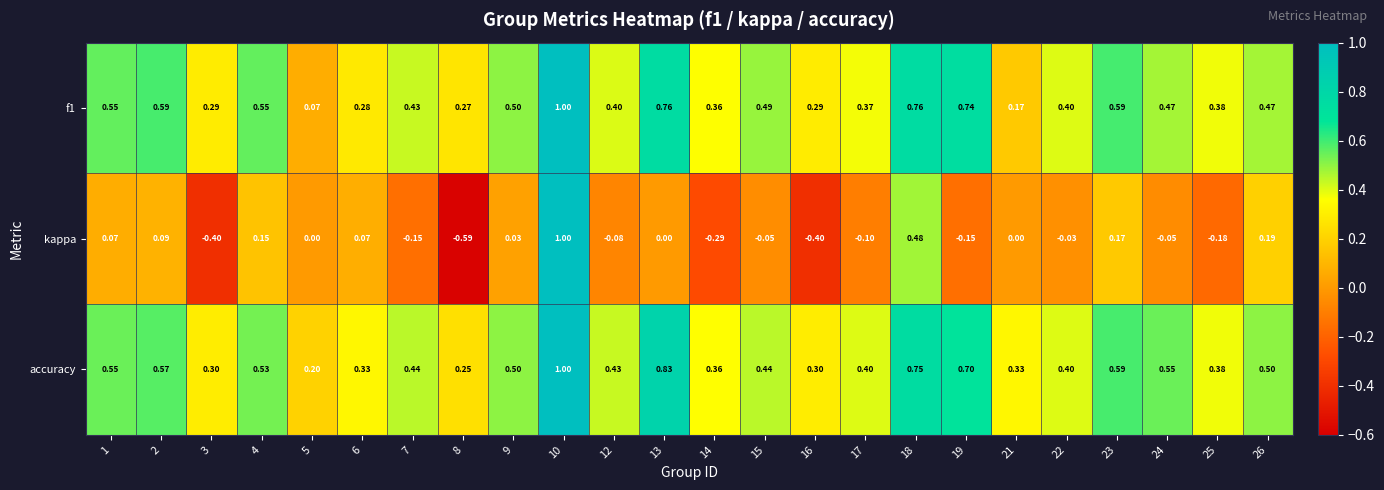

Which series has the largest range (max minus min)?

kappa